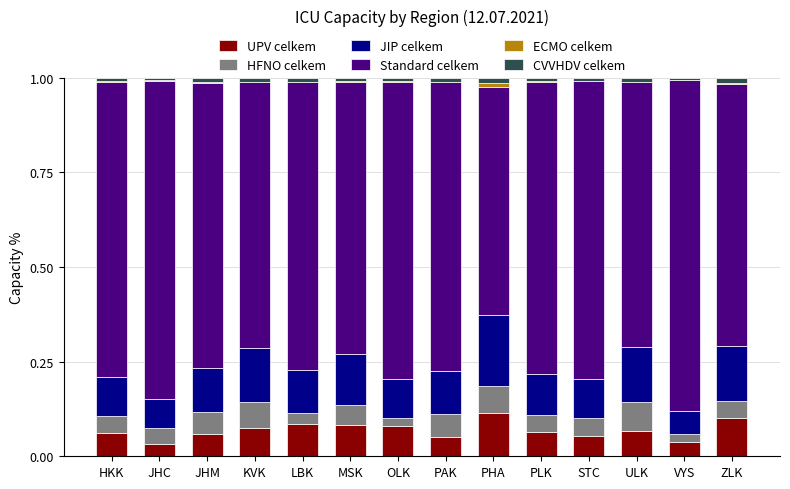

Which series changed the most between KVK and VYS?

Standard celkem